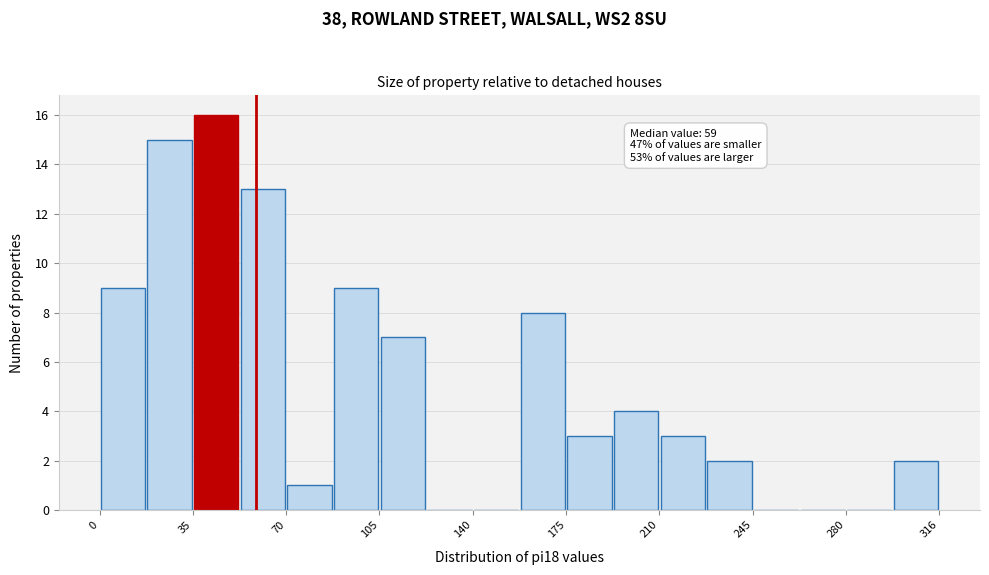

Read against the x-axis, roughly where is the centre of the tallest bar?

45